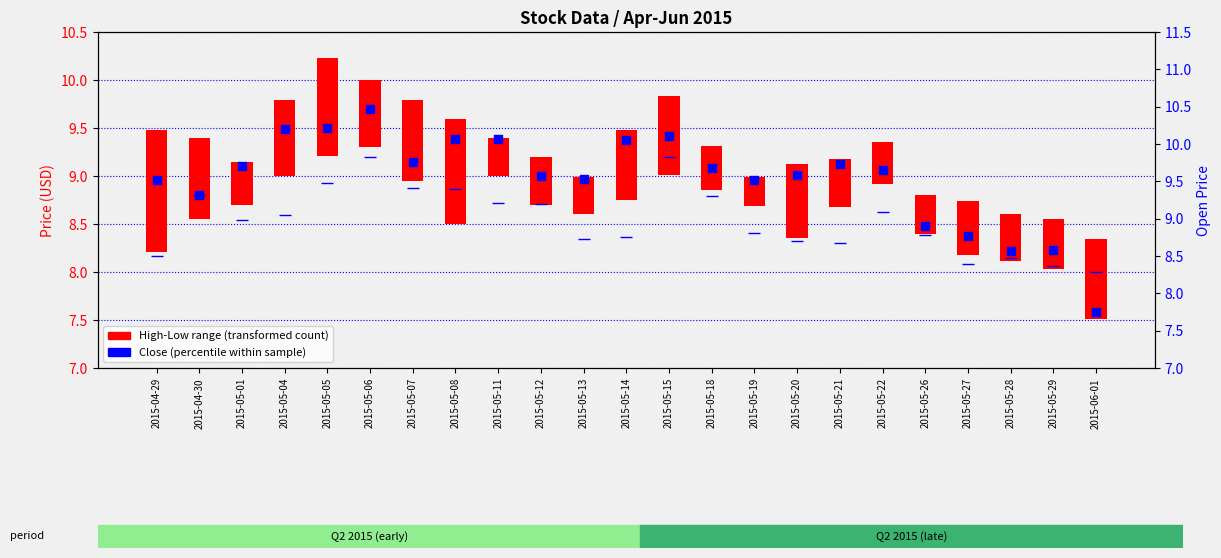

Approximately how many times larger is the value at 2015-05-15 compared to 2015-05-21?

1.0